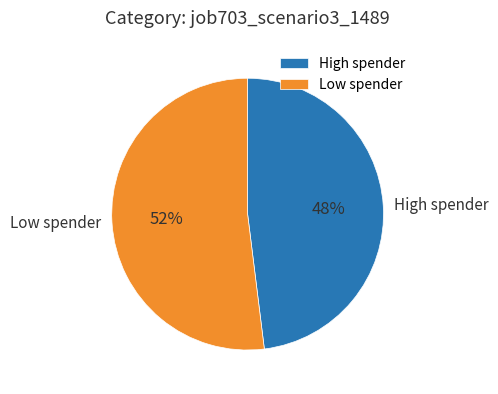

Is there a majority slice in this chart?

Yes